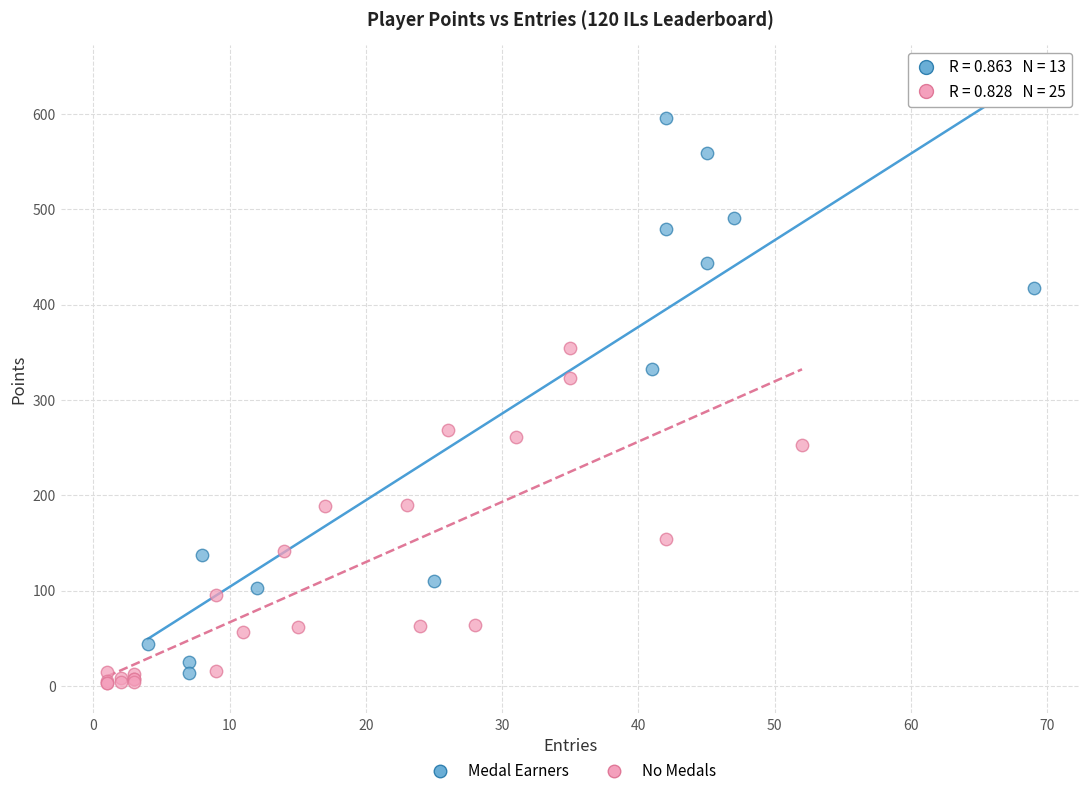

Which series contains the highest Y value?

Medal Earners